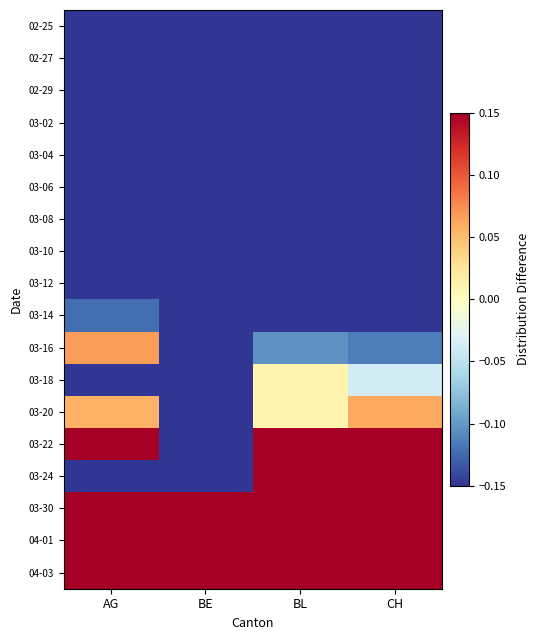

At which category is the sum across all series the highest?

AG